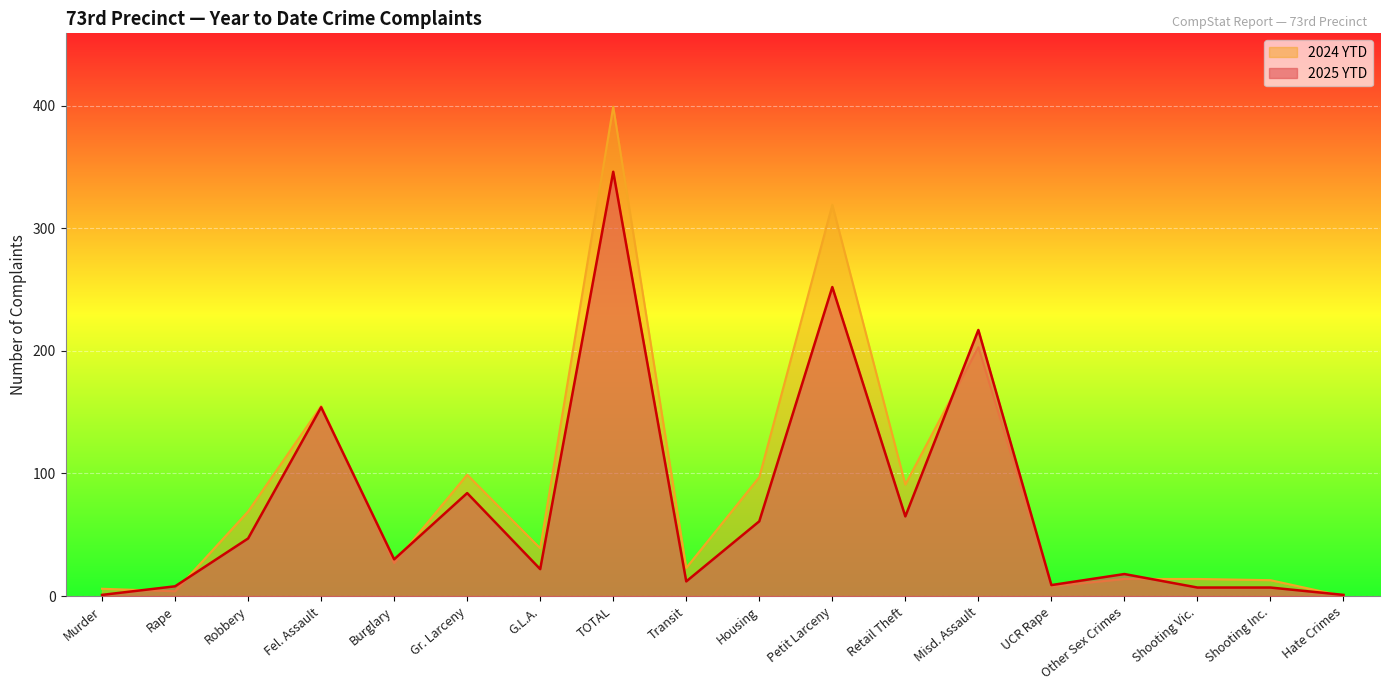

At which category does the chart reach its minimum across all series?

Hate Crimes